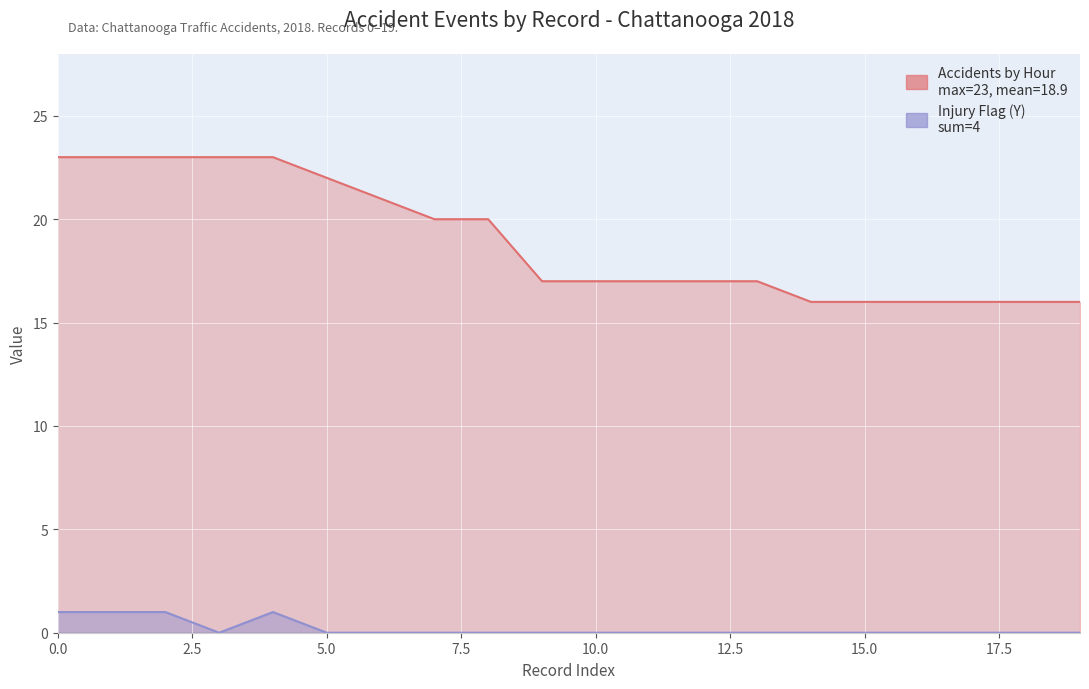

Which category has the lowest value in the Accidents by Hour series?

14